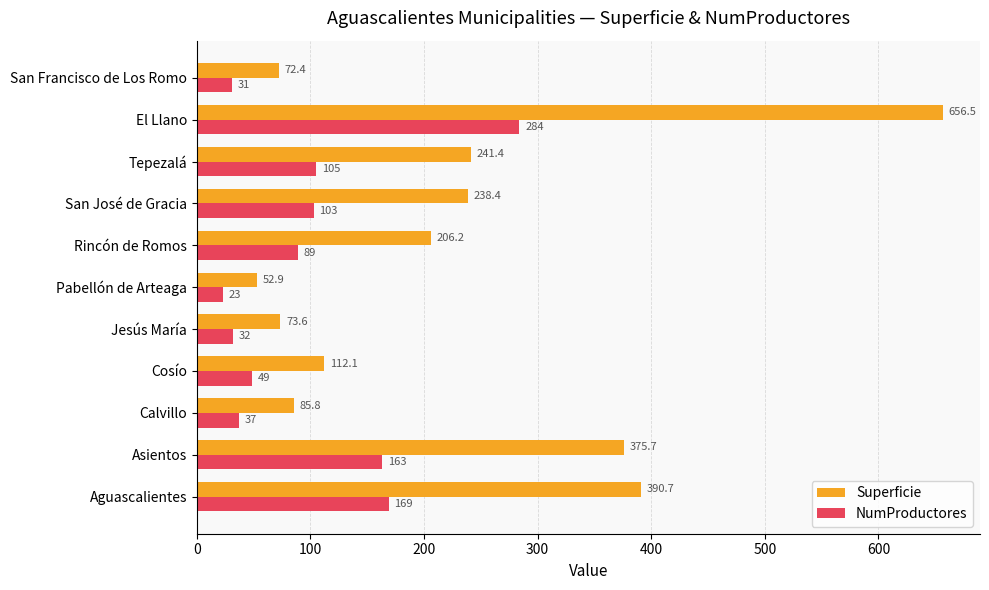

What is the maximum value for NumProductores?

284.0